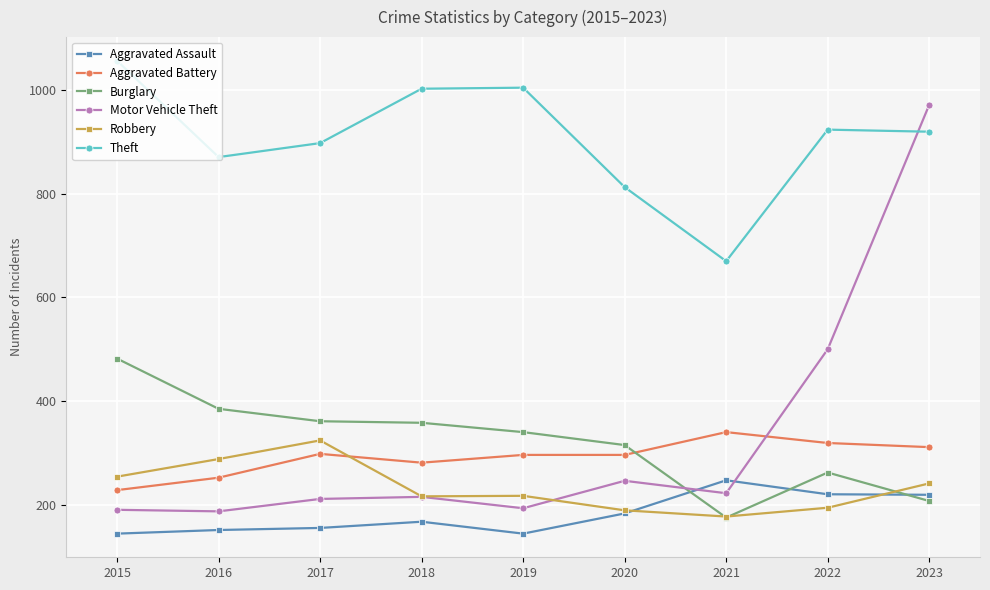

Is it true that Robbery equals 324 at 2017?

True